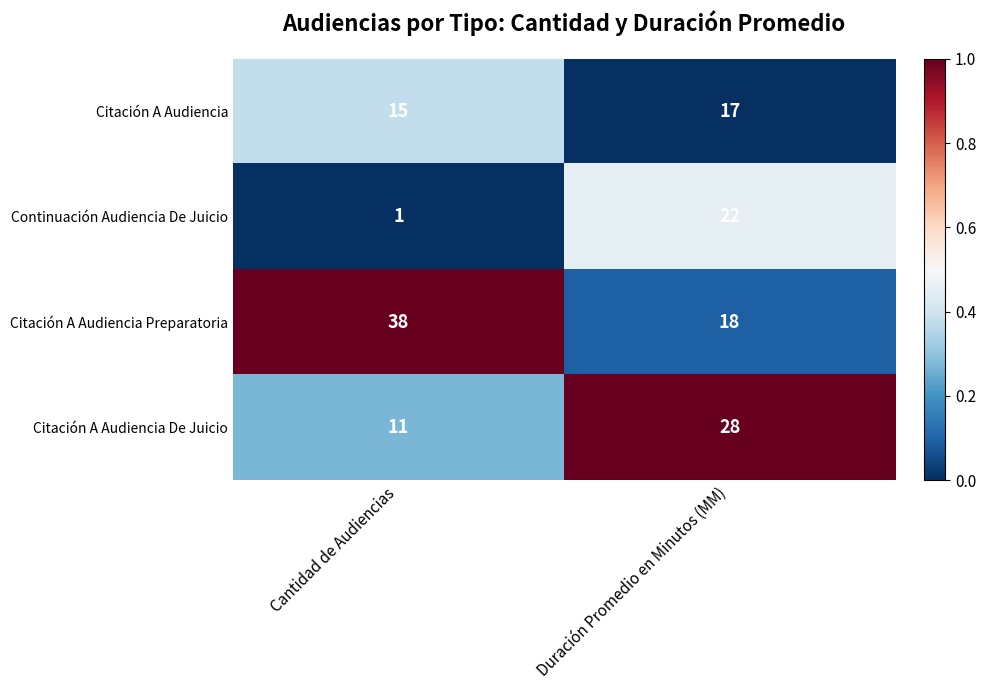

Reading right to left, list all the values displayed in this chart.

Citación A Audiencia: 17	15
Continuación Audiencia De Juicio: 22	1
Citación A Audiencia Preparatoria: 18	38
Citación A Audiencia De Juicio: 28	11